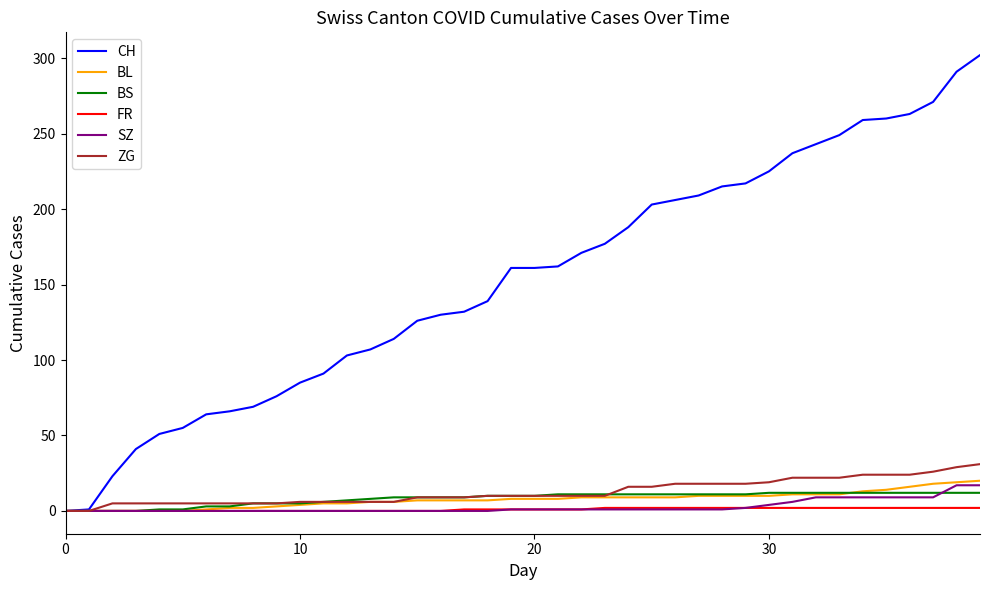

Which series has the largest range (max minus min)?

CH